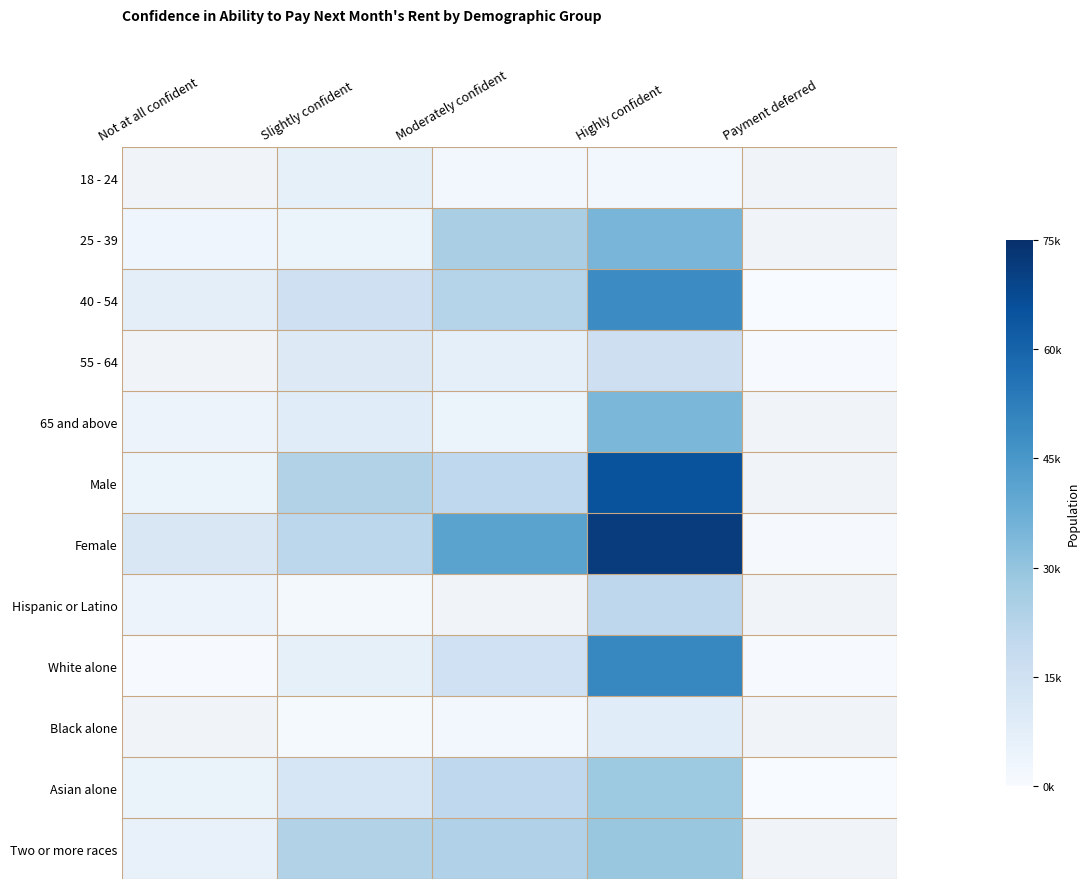

What is the average value of the Female series?

29058.6